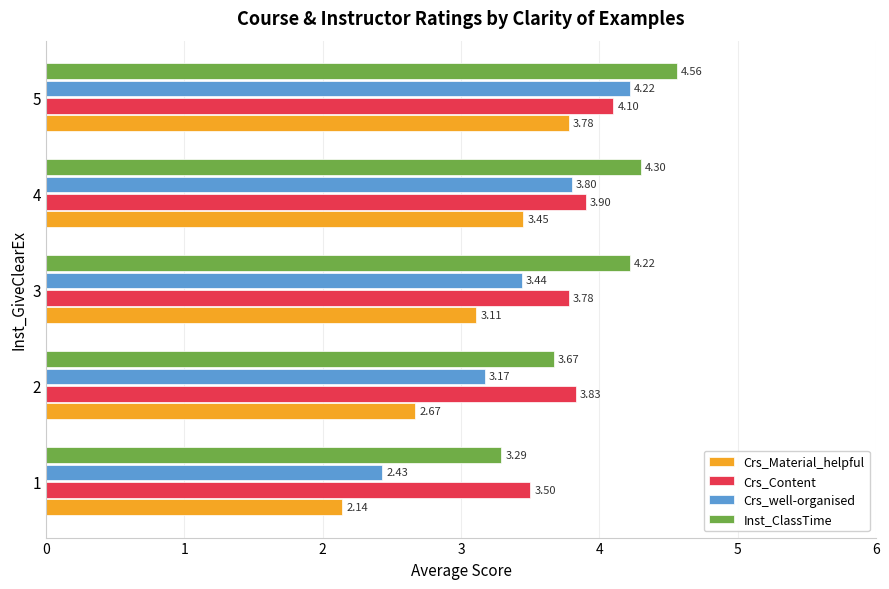

Between 3 and 4, which series saw the biggest shift?

Crs_well-organised